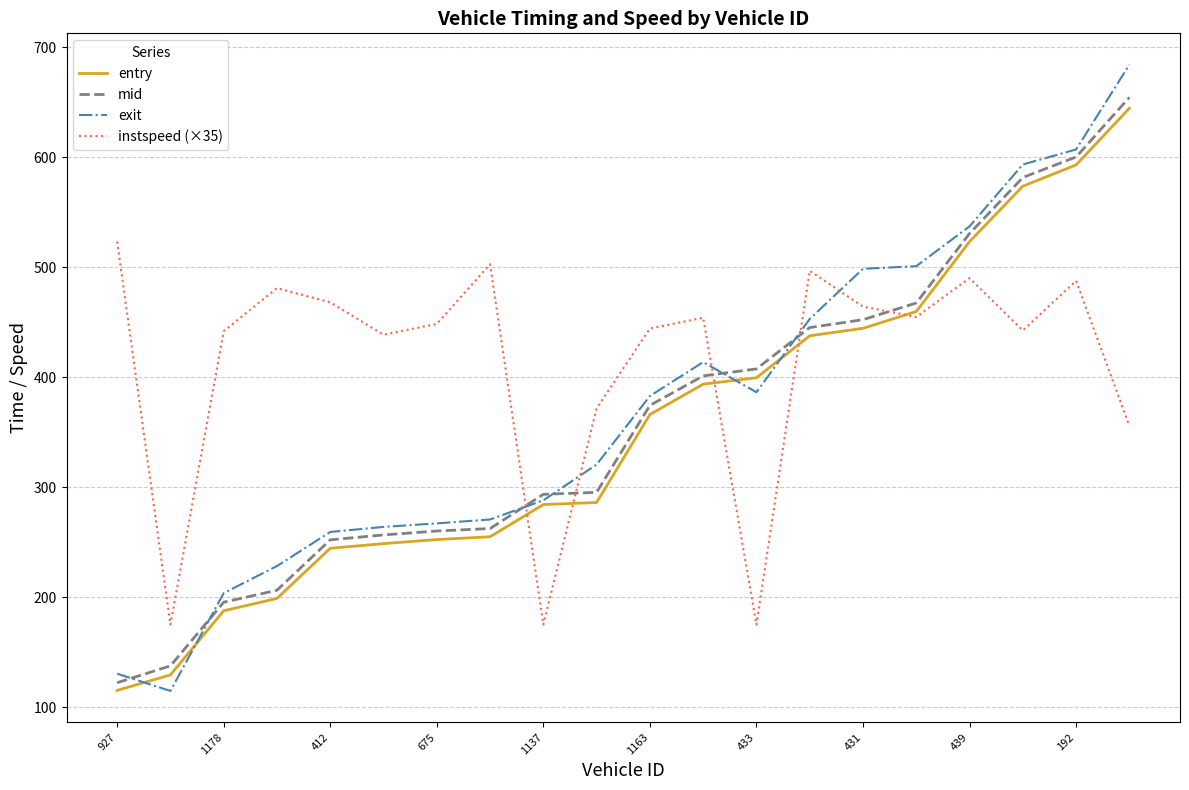

Which series has the widest spread of values?

exit